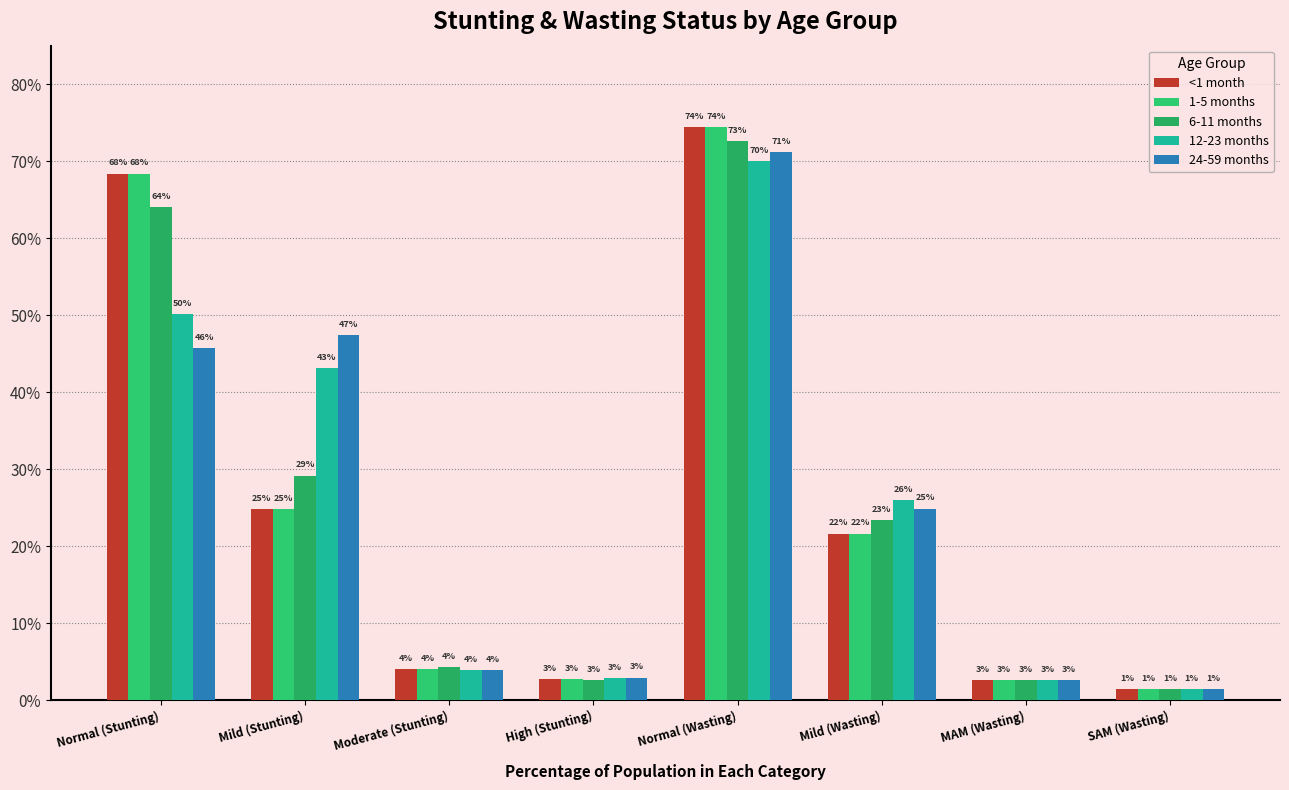

Which label corresponds to the largest value in the chart?

Normal (Wasting)